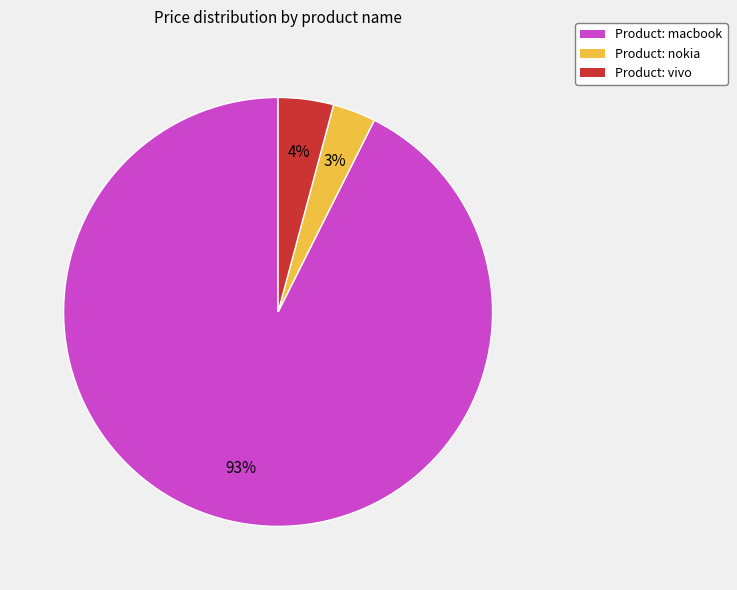

Is it true that Product: macbook is 99% of the pie?

False